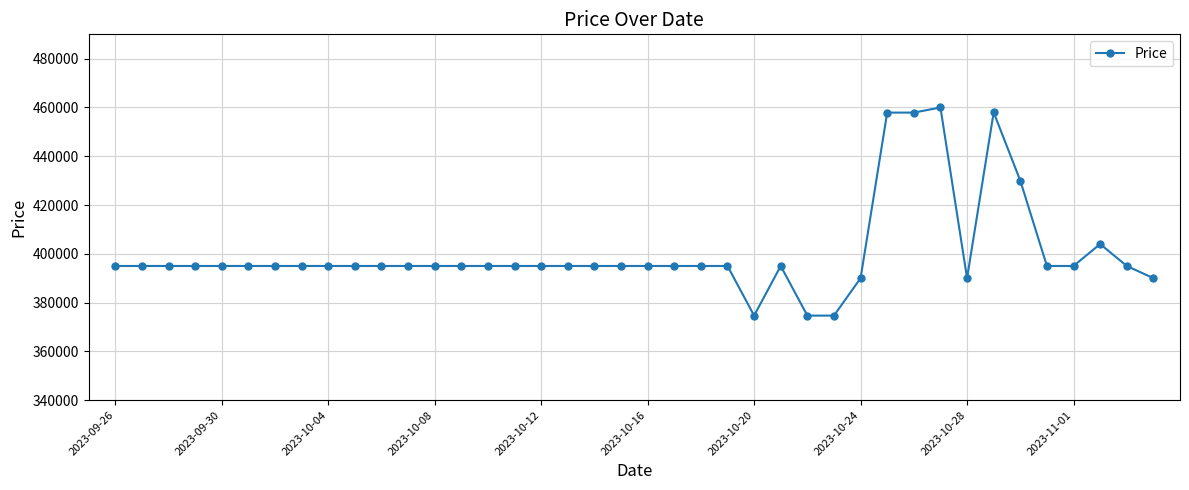

What is the minimum value shown in the chart?

374640